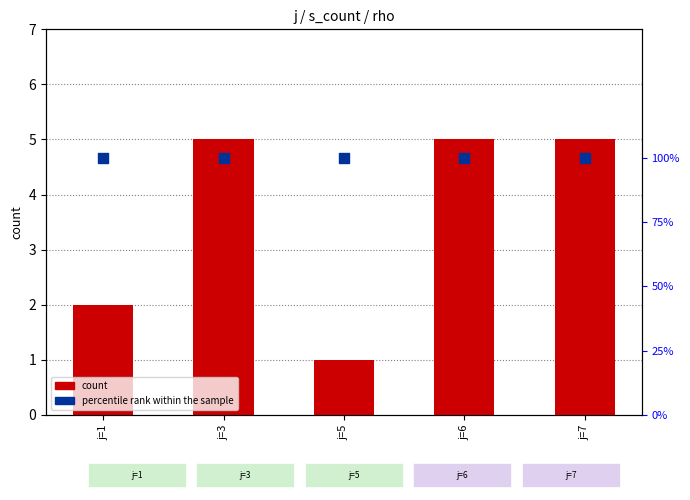

Which series reaches the minimum Y coordinate?

count